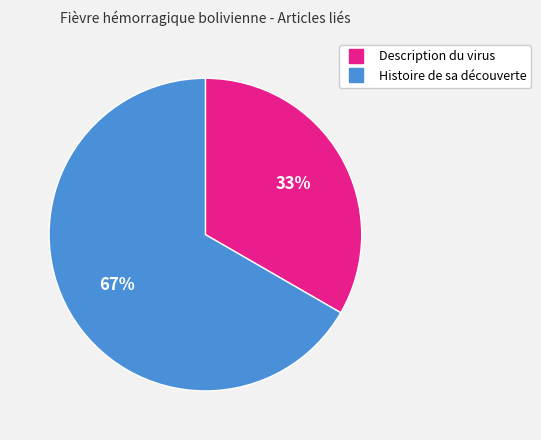

True or false: Description du virus accounts for 46% of the total.

False